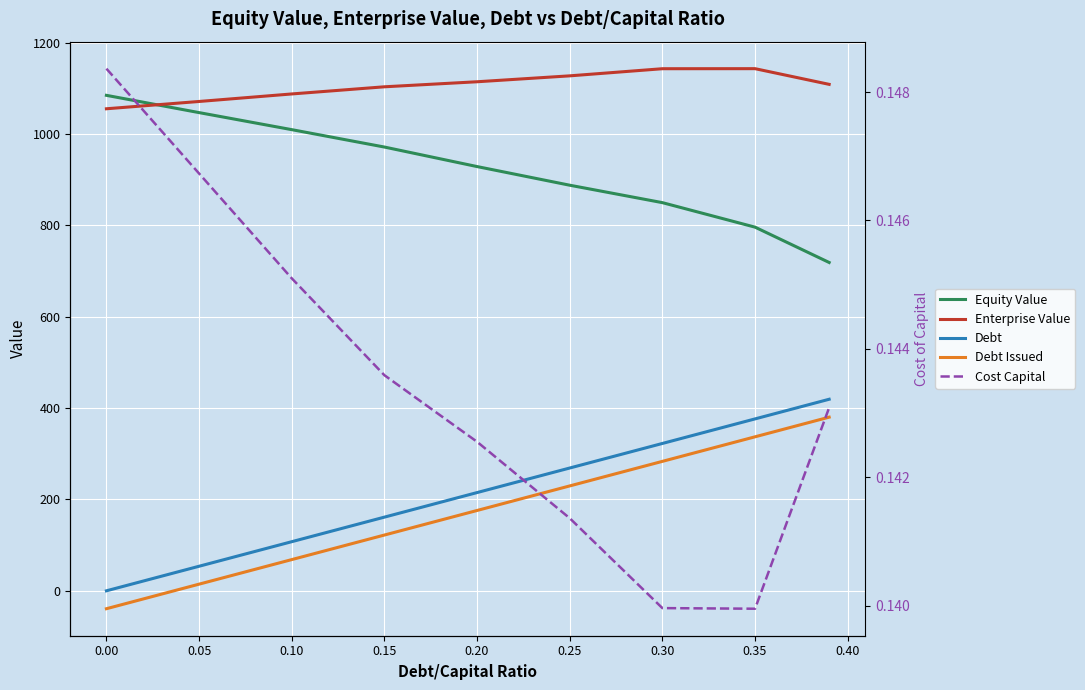

How many lines are shown in the chart?

5